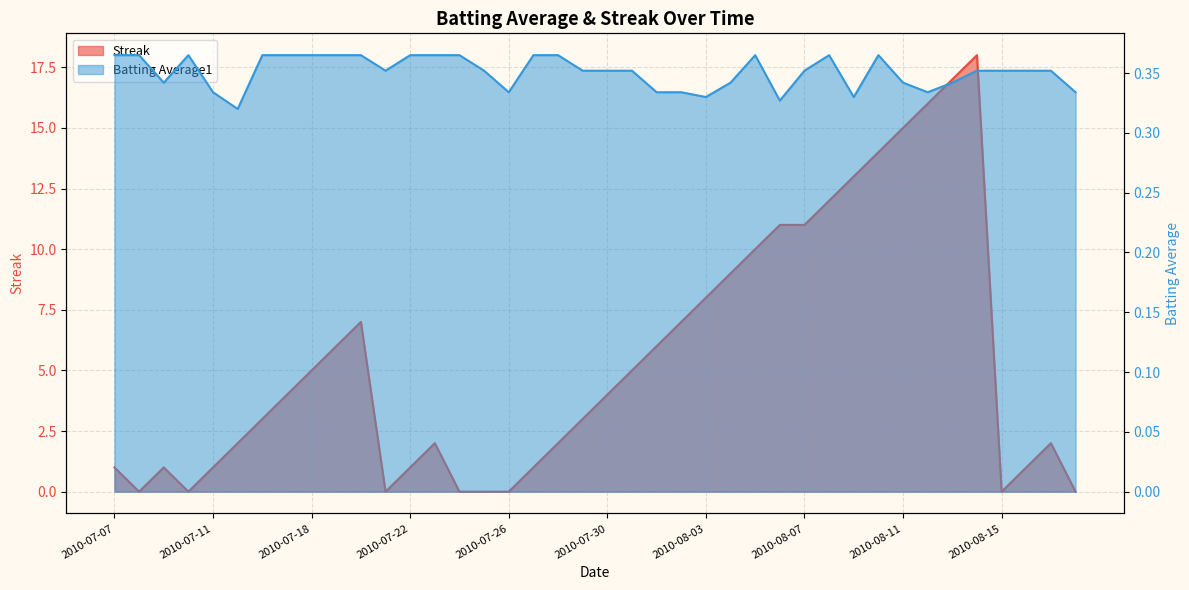

What is the label of the 31st point from the left?

2010-08-09